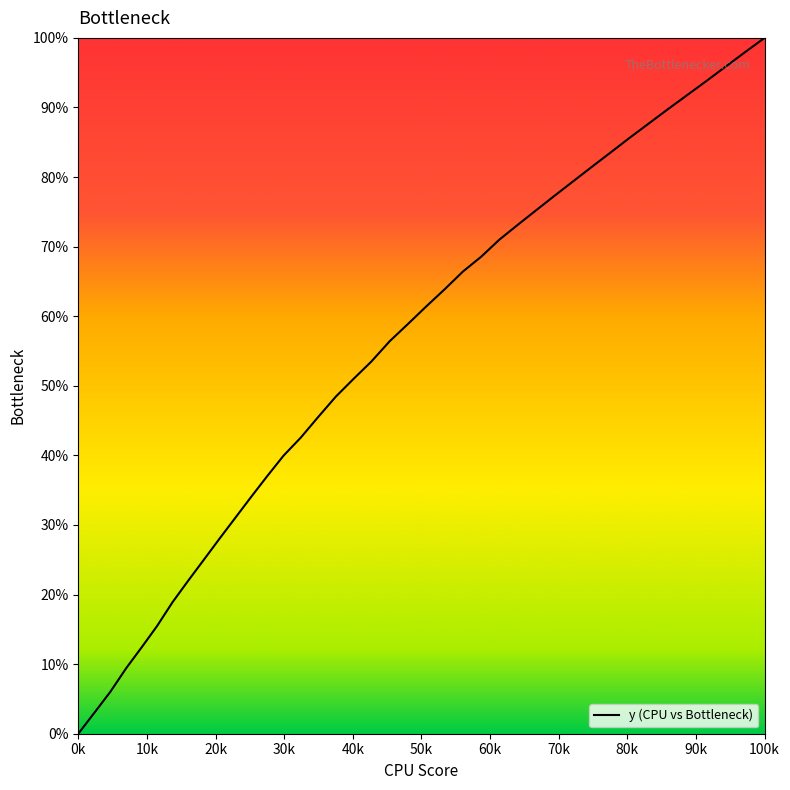

Does the chart display data point markers on the line(s)?

No